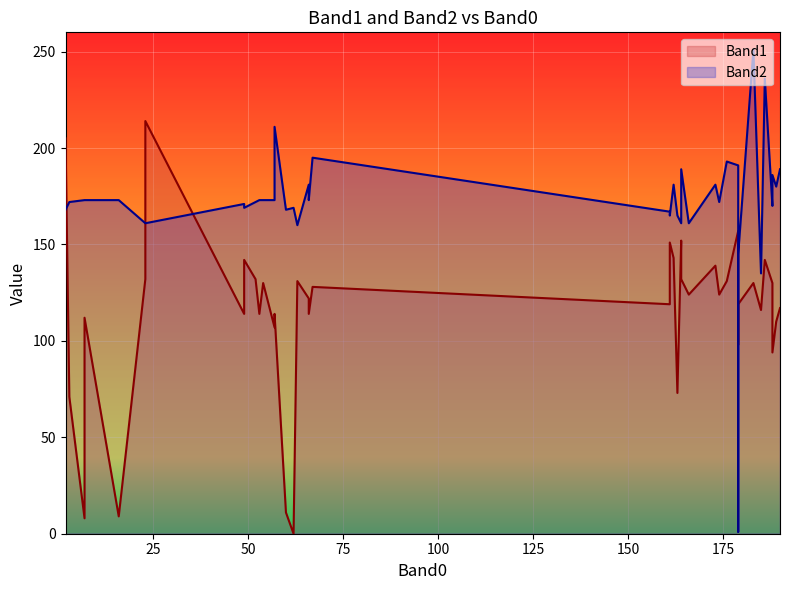

At how many categories does at least one series exceed 10?

40